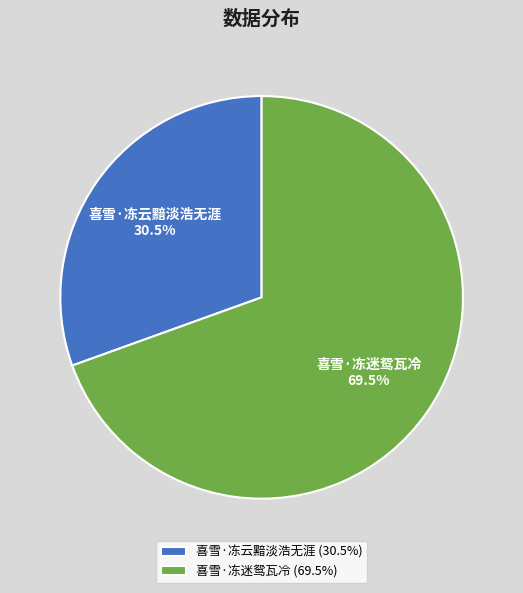

To the nearest percent, what is the difference between the largest and smallest slice percentages?

39%